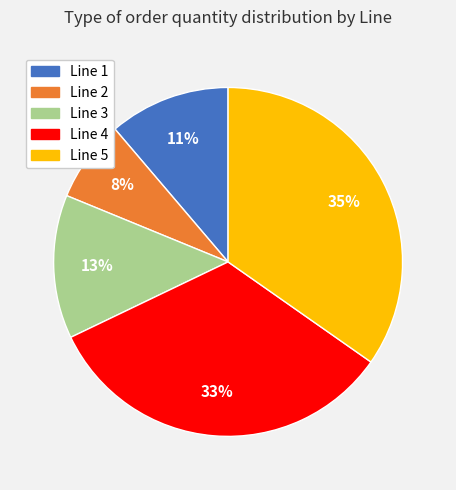

Is the sum of Line 2 and Line 5 greater than half?

No